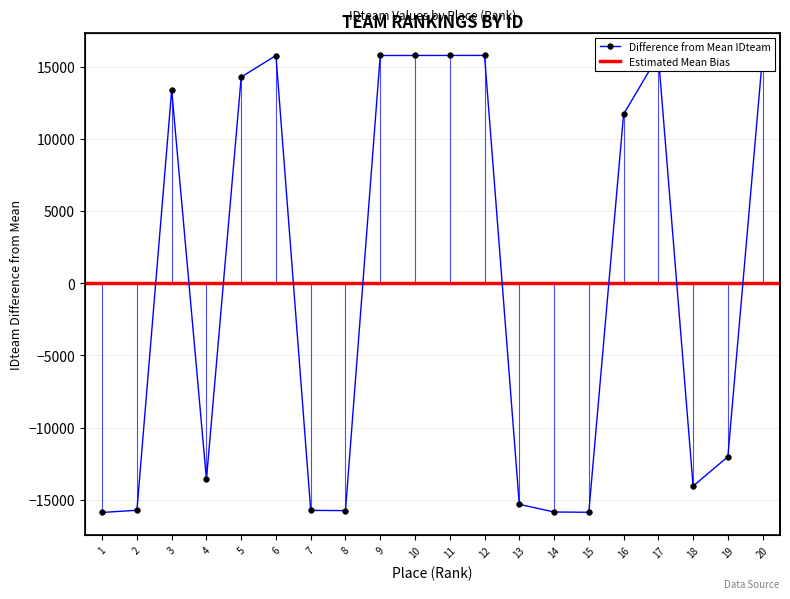

How many values are below zero?

10